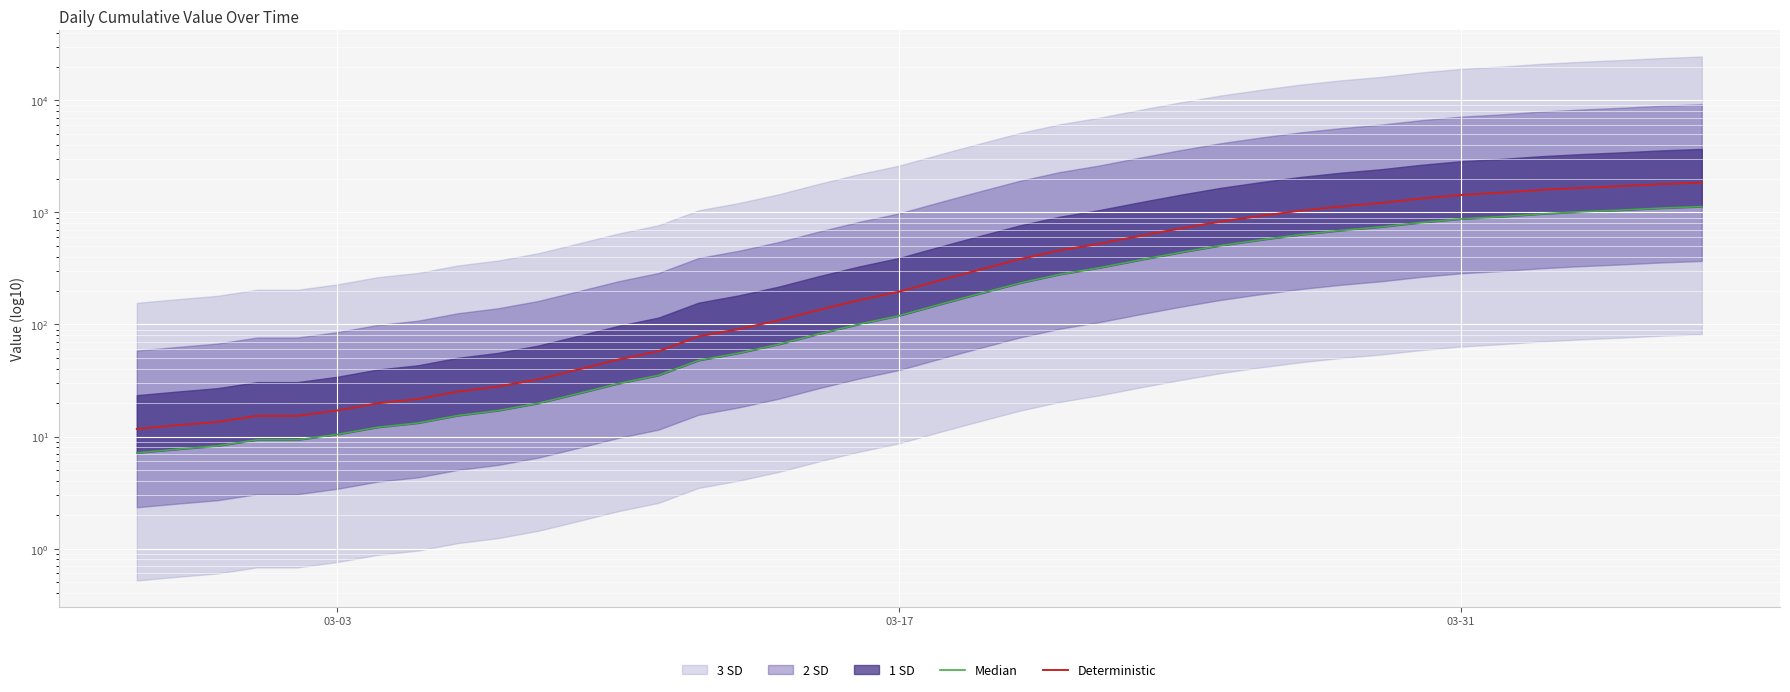

At 03-31, list the series in order from smallest to largest.

Median, Deterministic